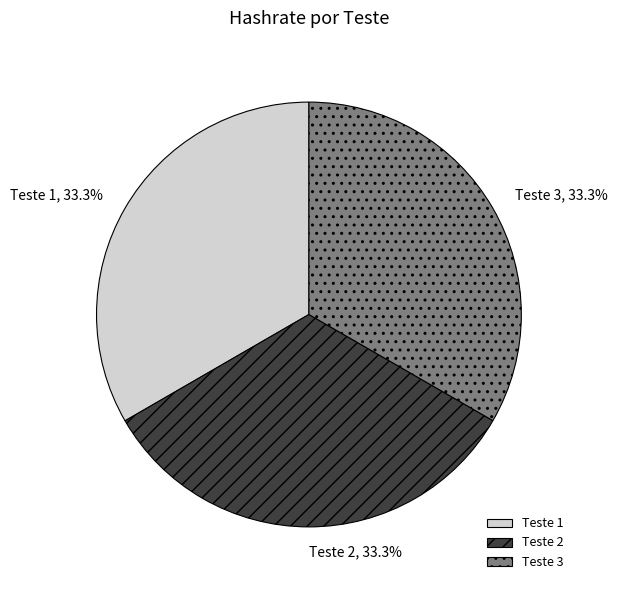

The Teste 3 slice represents 20% of the pie. True or false?

False